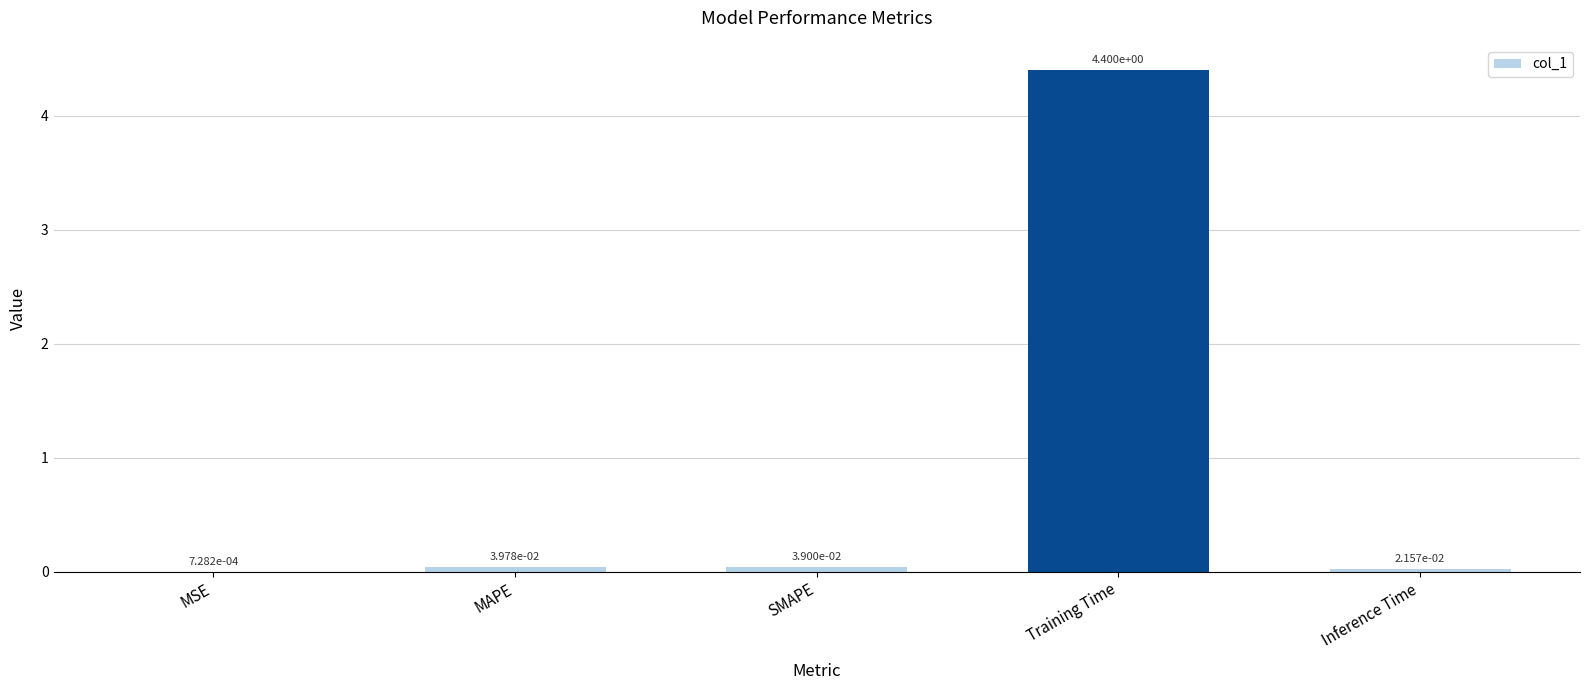

What is the greatest value displayed?

4.4